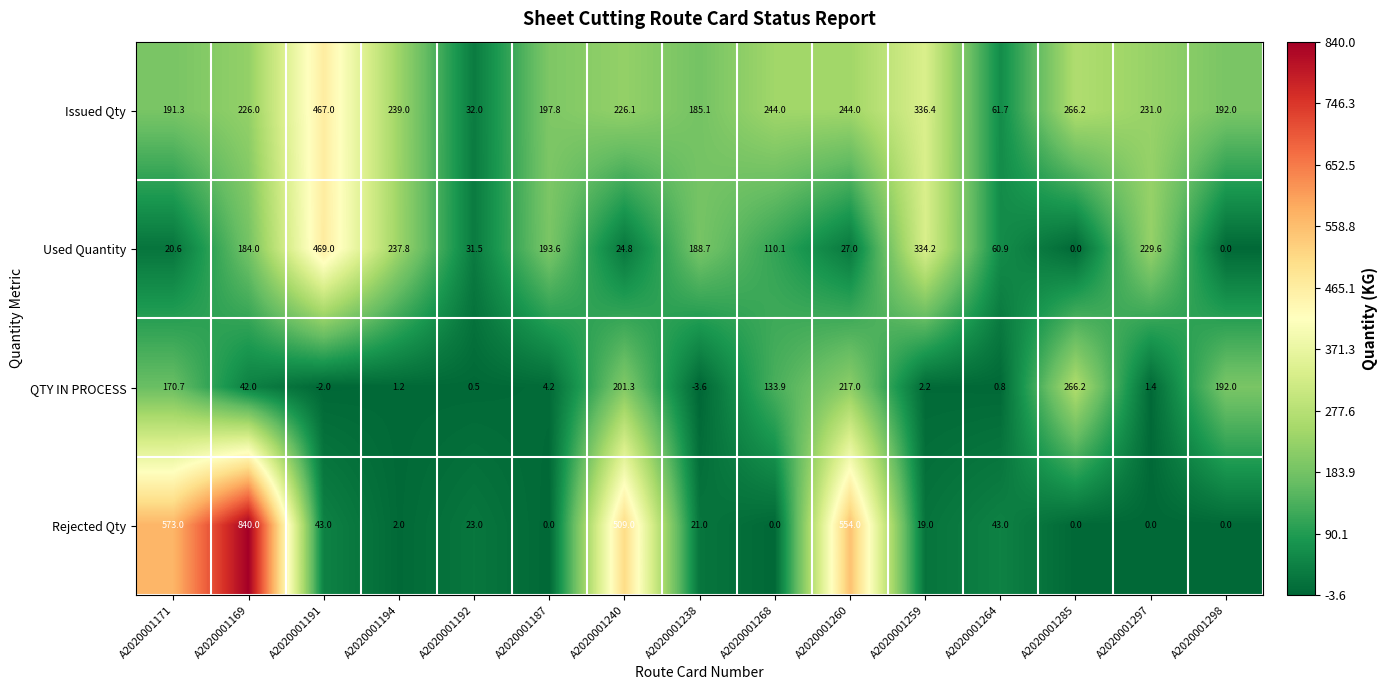

How many categories are shown in the chart?

15